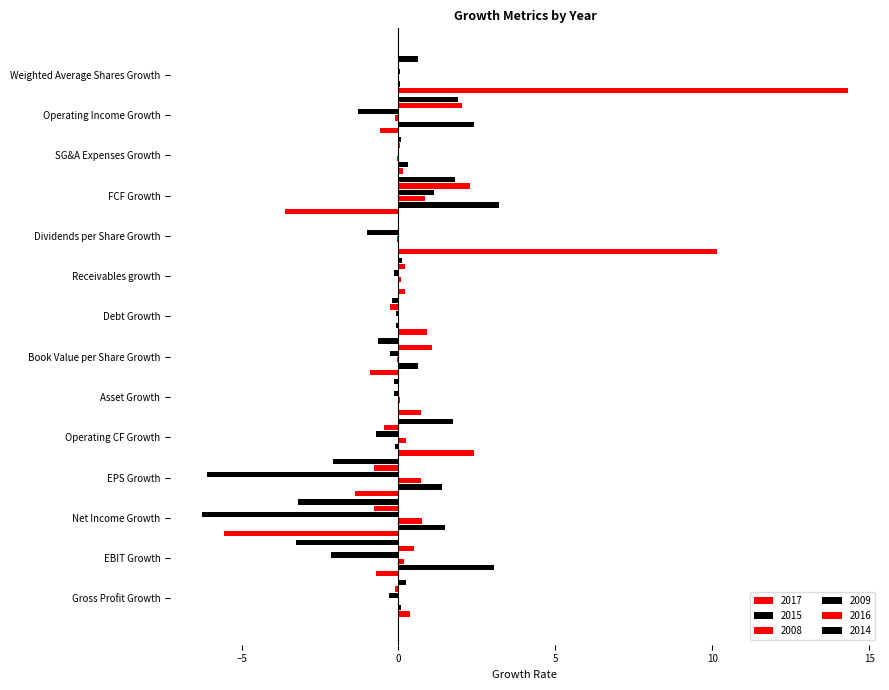

At which category is the sum across all series the highest?

Weighted Average Shares Growth